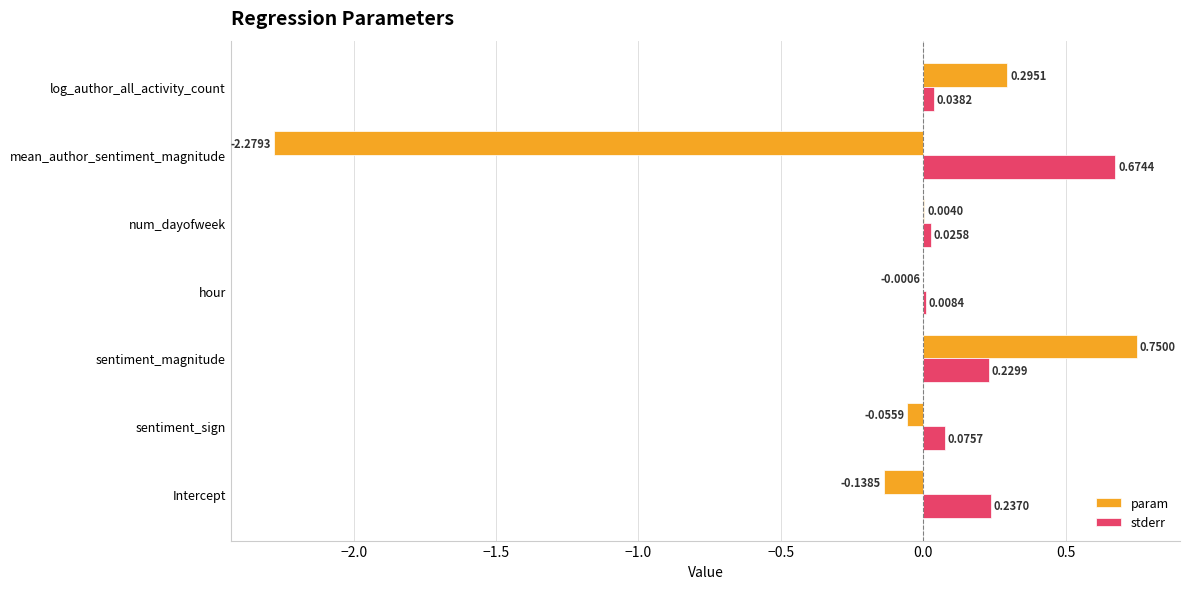

Which series has the largest total across all categories?

stderr